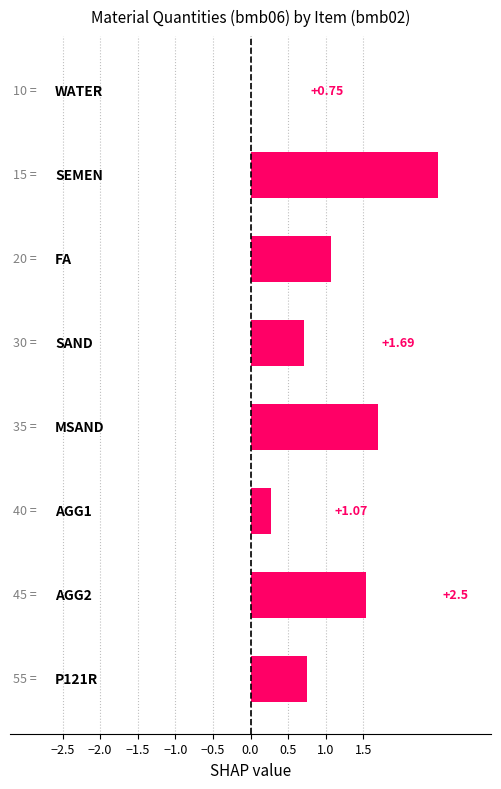

What is the sum of all values?

8.5